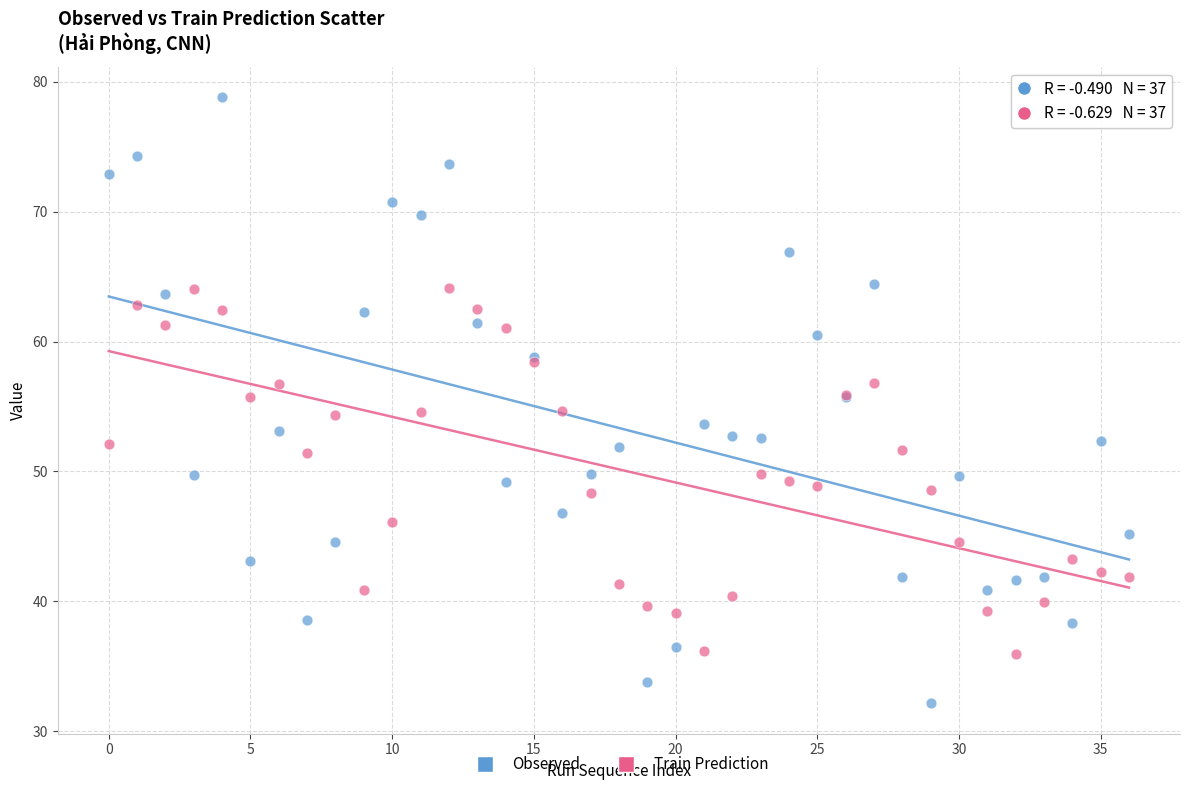

Which series contains the highest Y value?

Observed